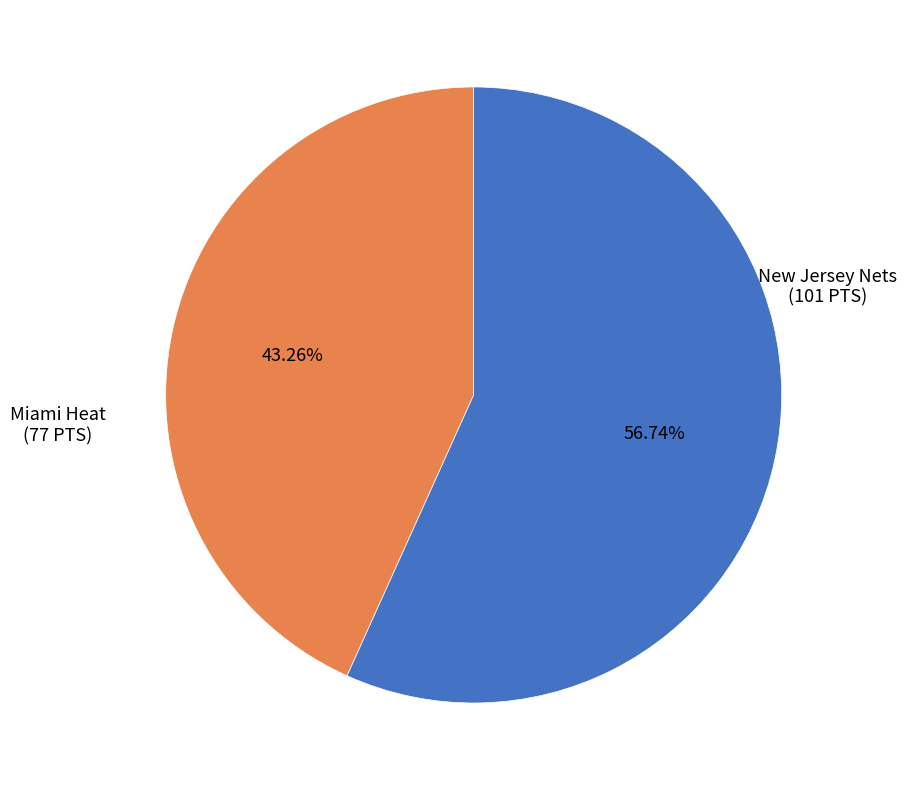

Approximately how many times larger is the value at New Jersey Nets compared to Miami Heat?

1.3